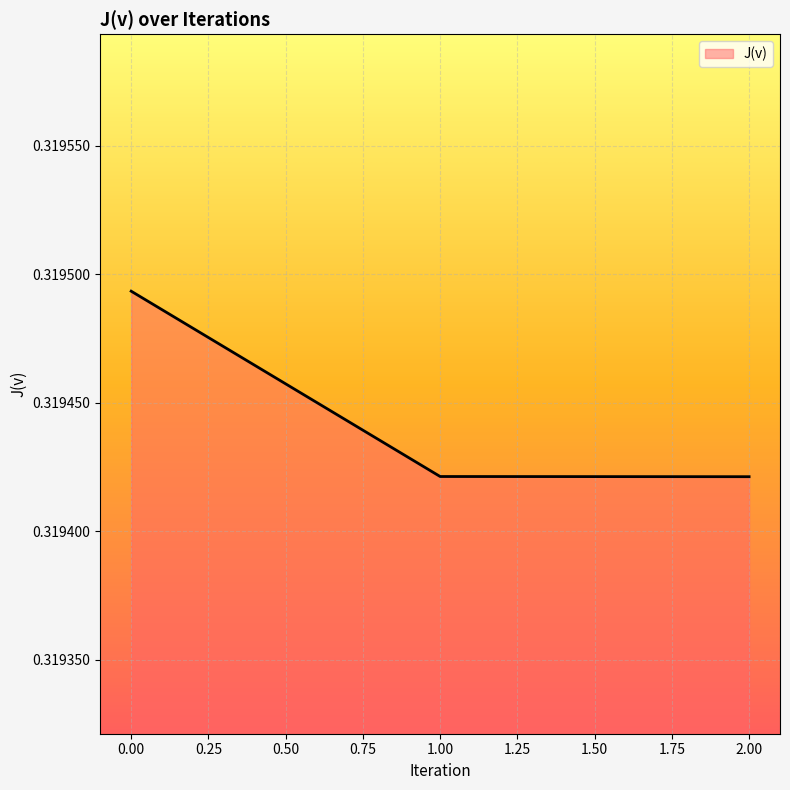

What is the sum of all values?

1.0